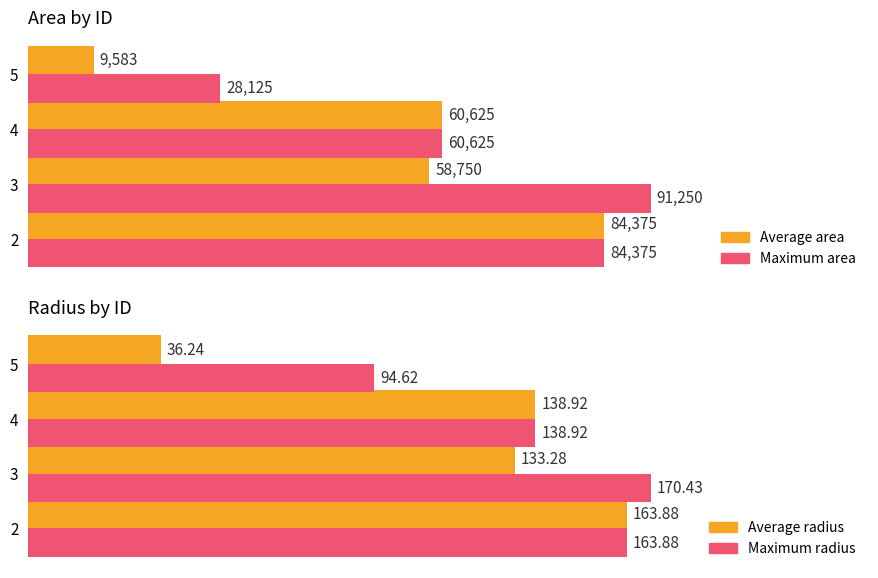

What is the average value of the Average radius series?

118.1